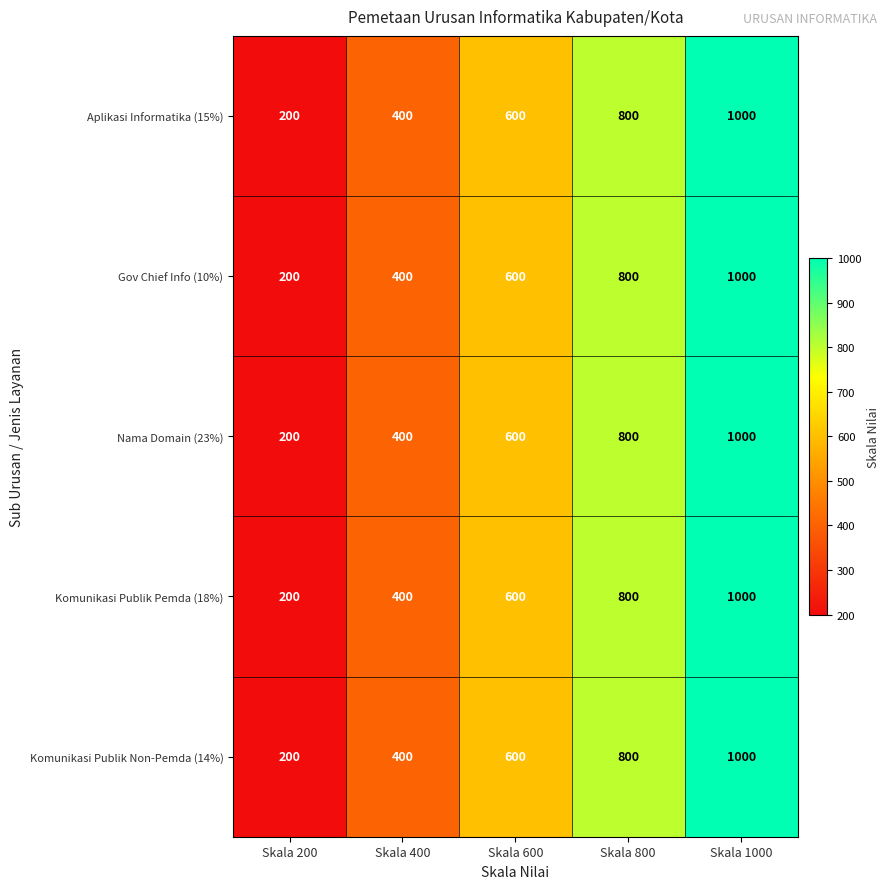

Reading left to right, what are all the values shown in this chart?

Aplikasi Informatika (15%): Skala 200=200	Skala 400=400	Skala 600=600	Skala 800=800	Skala 1000=1000
Gov Chief Info (10%): Skala 200=200	Skala 400=400	Skala 600=600	Skala 800=800	Skala 1000=1000
Nama Domain (23%): Skala 200=200	Skala 400=400	Skala 600=600	Skala 800=800	Skala 1000=1000
Komunikasi Publik Pemda (18%): Skala 200=200	Skala 400=400	Skala 600=600	Skala 800=800	Skala 1000=1000
Komunikasi Publik Non-Pemda (14%): Skala 200=200	Skala 400=400	Skala 600=600	Skala 800=800	Skala 1000=1000